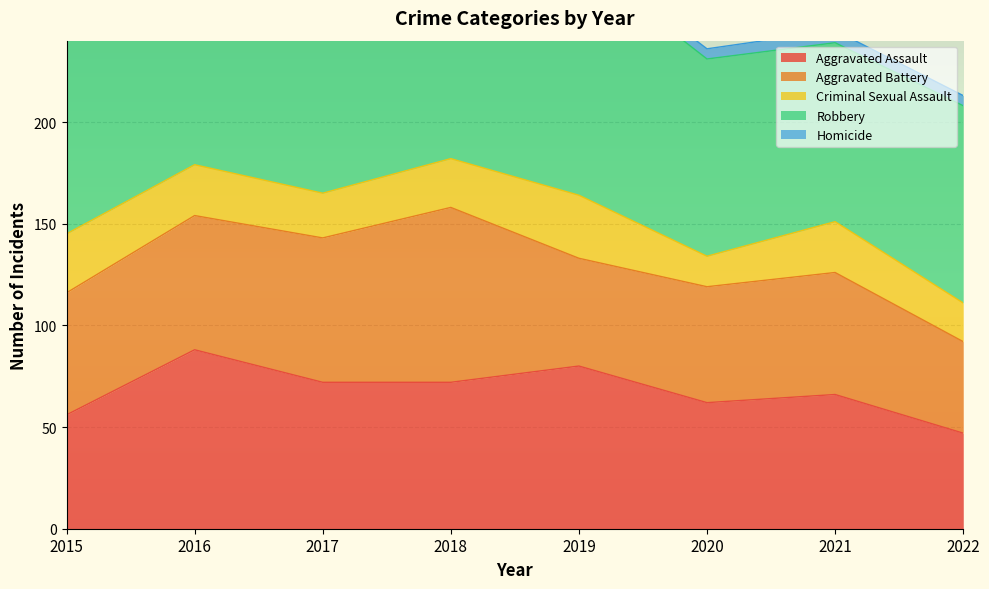

Is it true that Aggravated Assault equals 109 at 2017?

False